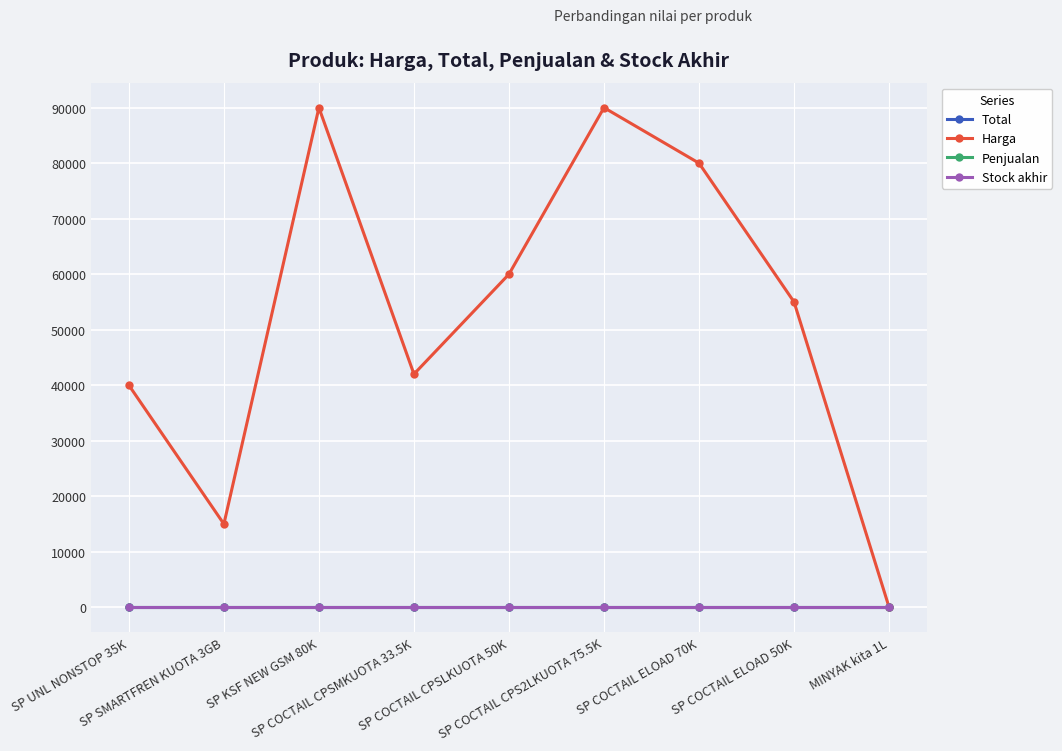

Is this an area chart (filled region under the line)?

No